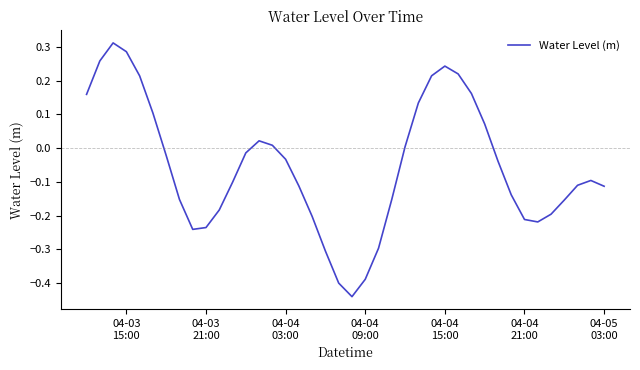

What is the difference between the maximum and minimum values?

0.8